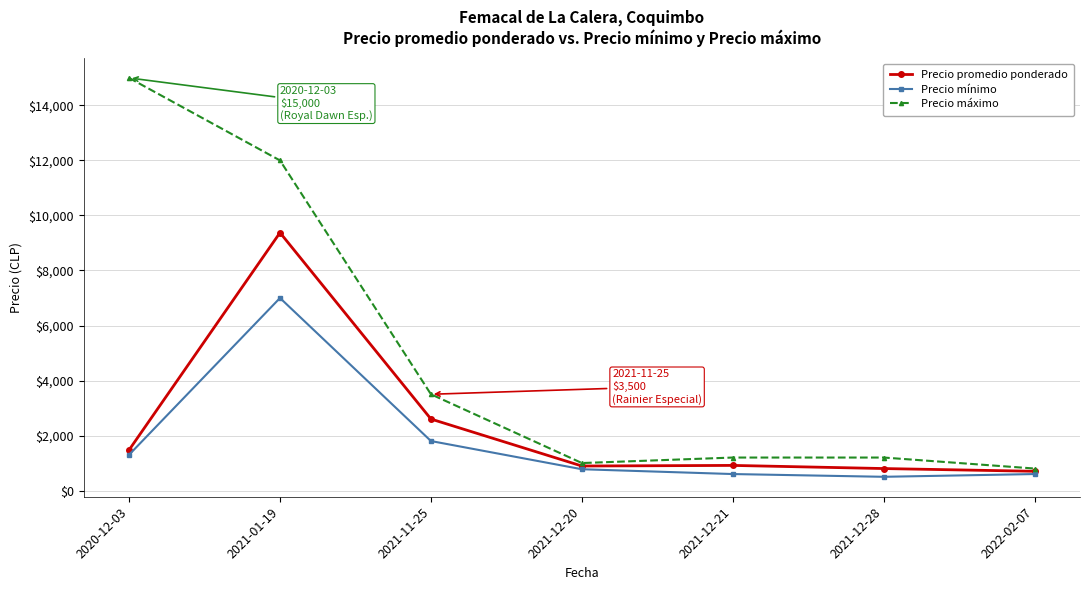

What is the label of the 3rd point from the left?

2021-11-25